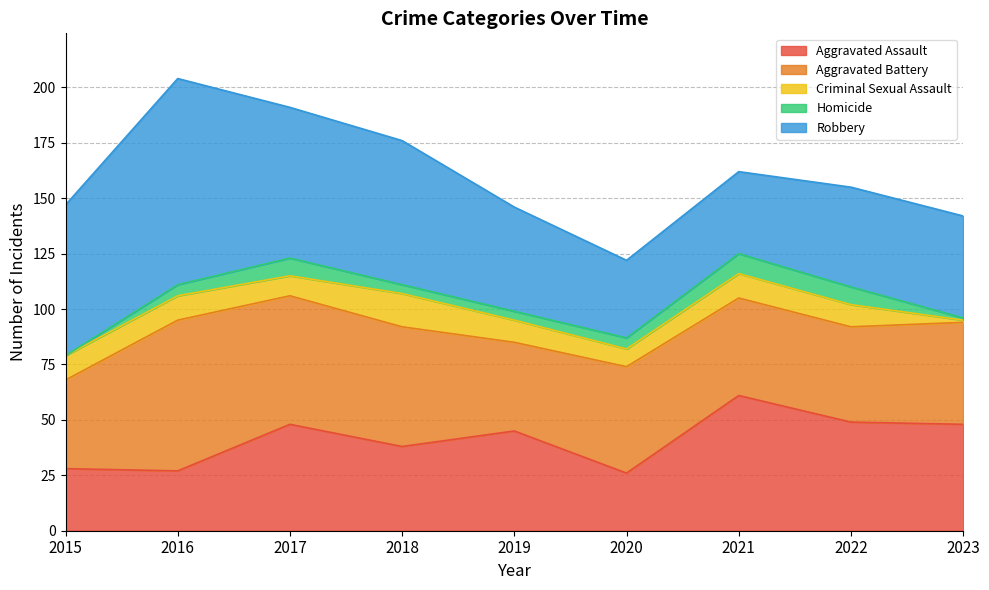

What is the value of the Homicide point at the 9th from the left?

1